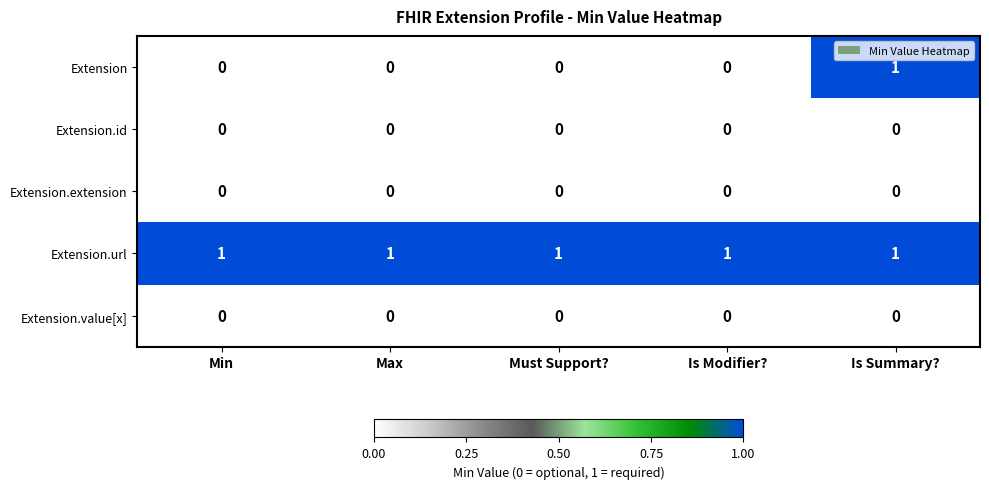

Which series has the largest range (max minus min)?

Extension